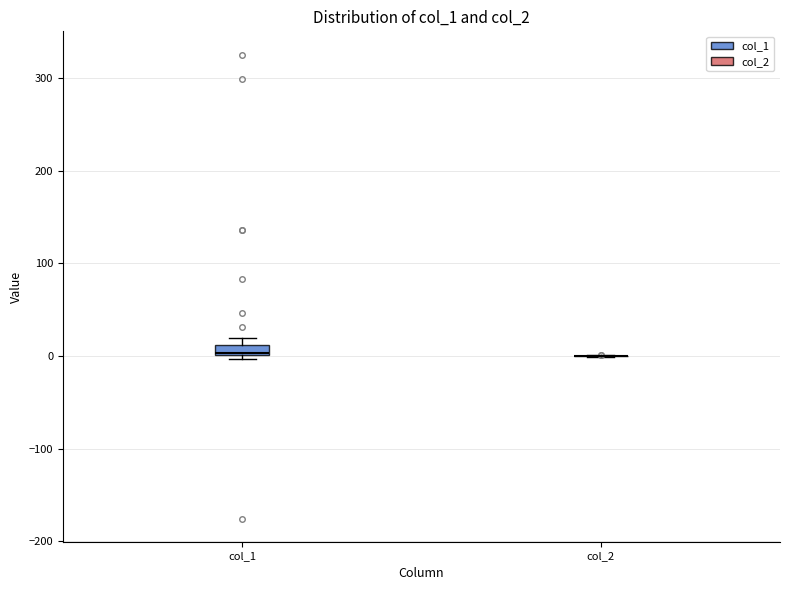

Where is the lower edge of the box for col_1 on the y-axis? The values are not printed on the chart, so give them approximately, as read against the axis.

0